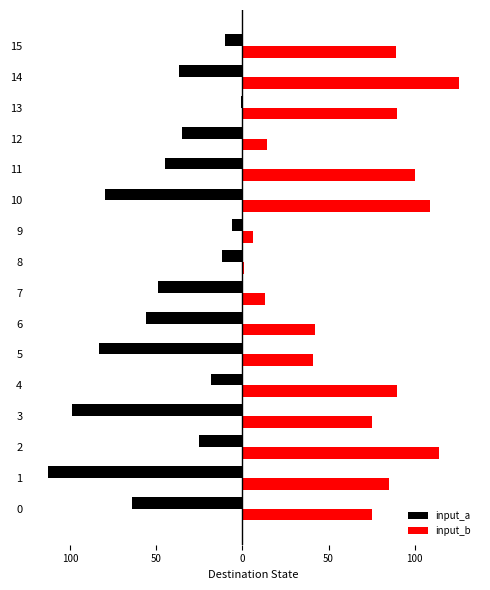

What are all the series names shown in the legend?

input_a, input_b